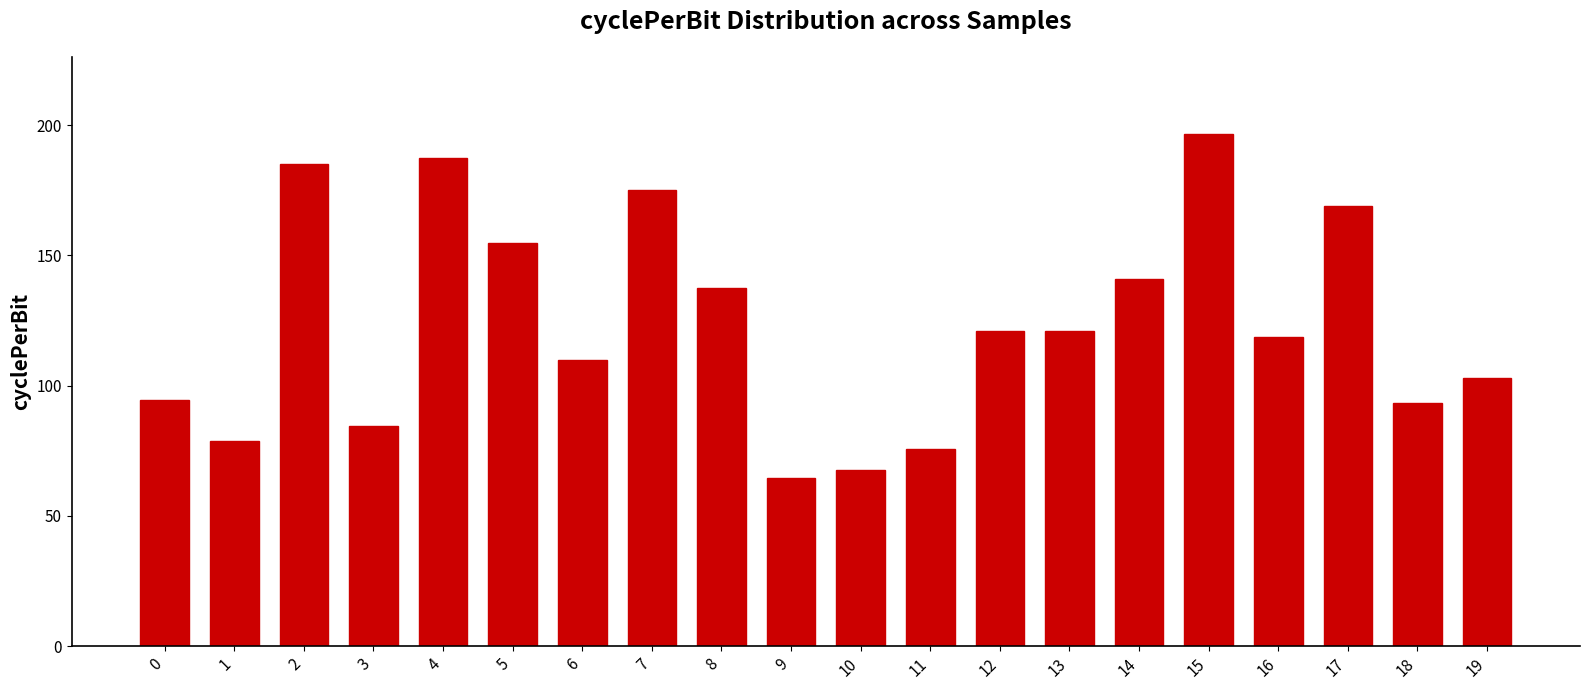

Is it true that the value at 3 is 84.3?

True